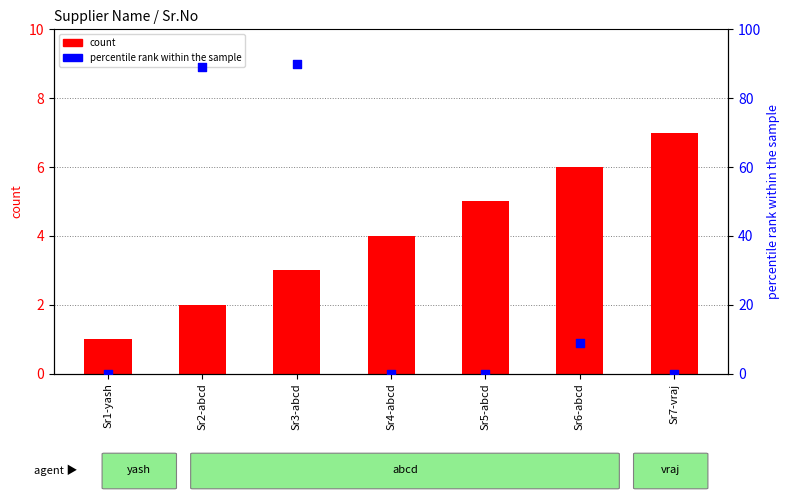

Which series reaches the minimum Y coordinate?

percentile rank within the sample